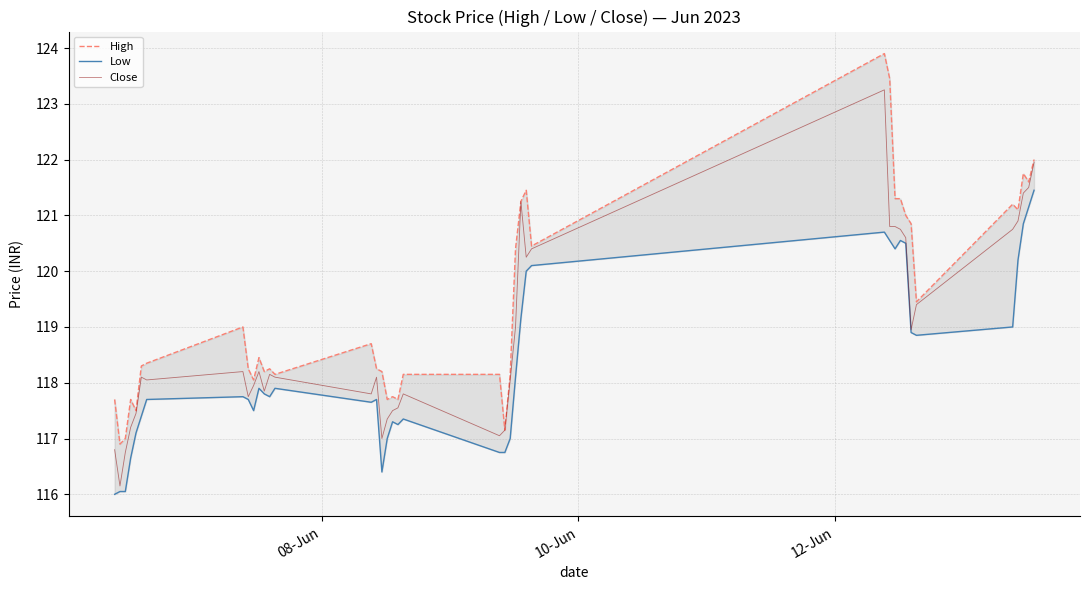

Which series has the largest total across all categories?

High